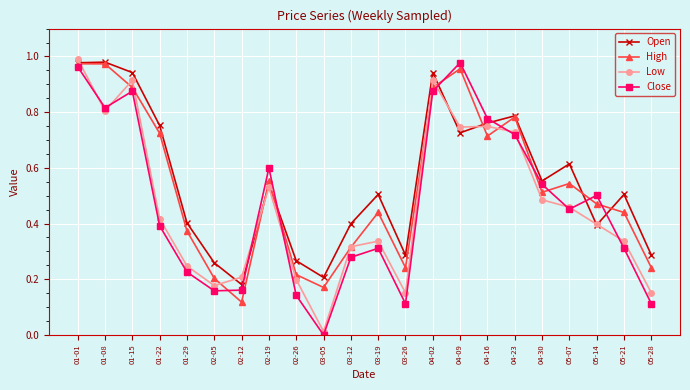

At which category is the sum across all series the highest?

01-01